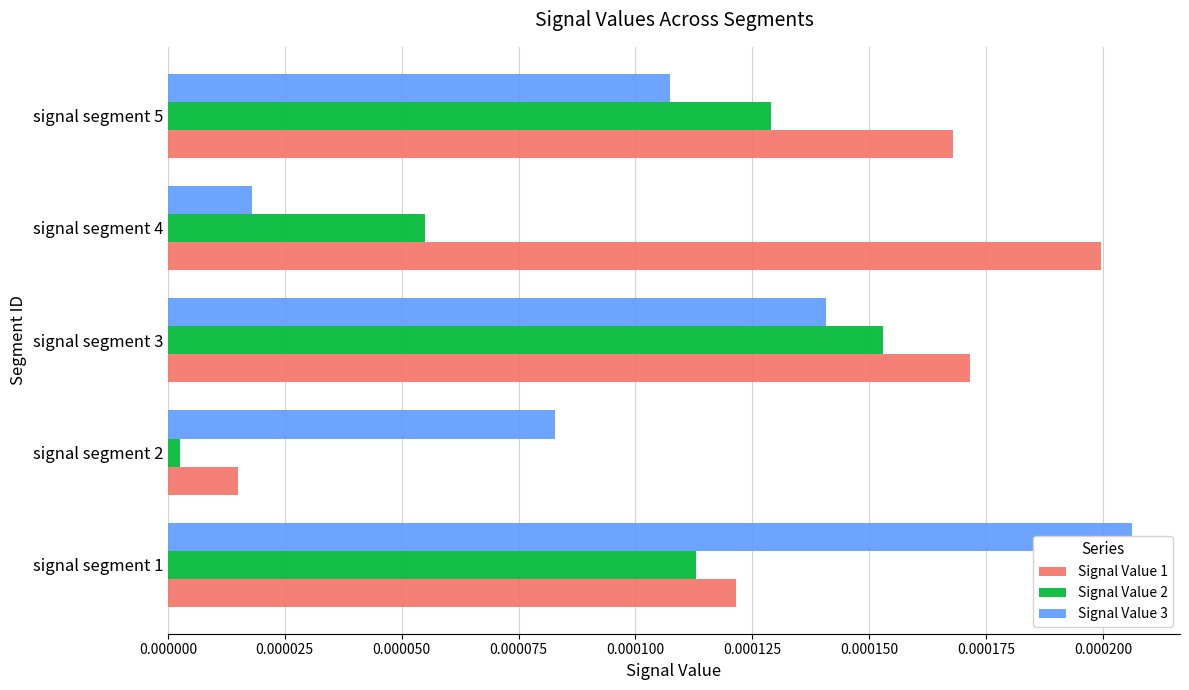

Rank the series at 0.000000 from lowest to highest value.

Signal Value 2, Signal Value 1, Signal Value 3